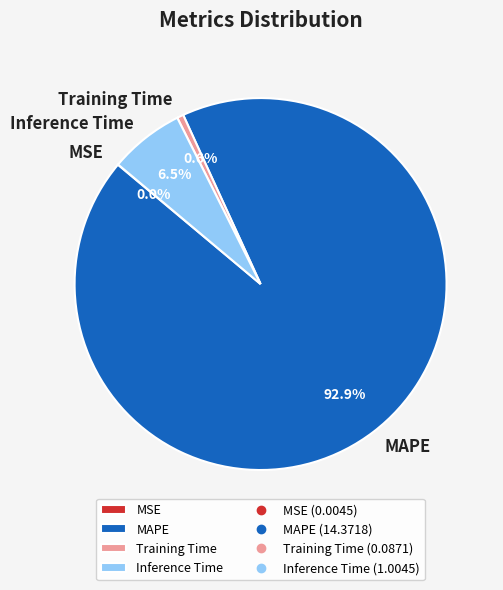

Which slice is the largest?

MAPE